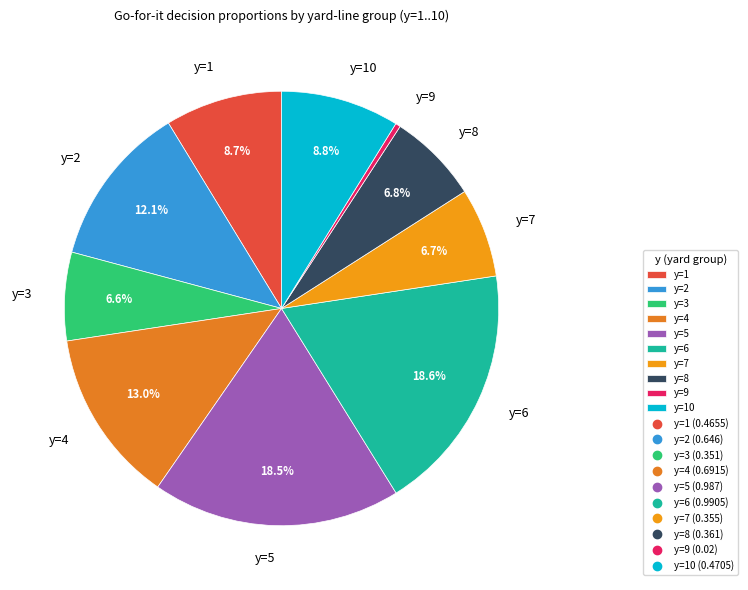

To the nearest percent, what portion does y=6 represent?

19%